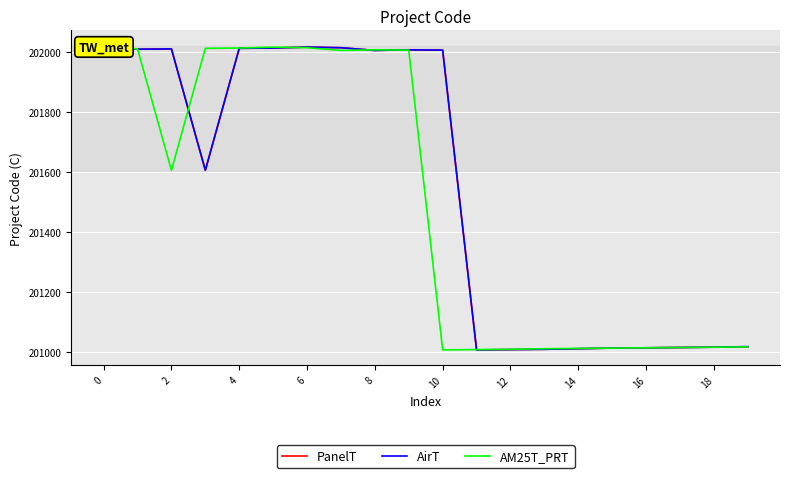

Reading left to right, list all the values displayed in this chart.

PanelT: 202016	202008	202009	201605	202011	202012	202015	202013	202004	202006	202005	201007	201008	201009	201011	201013	201014	201015	201016	201017
AirT: 202016	202008	202009	201605	202011	202012	202015	202013	202004	202006	202005	201007	201008	201009	201011	201013	201014	201015	201016	201018
AM25T_PRT: 202016	202009	201605	202011	202012	202015	202013	202004	202006	202005	201007	201008	201009	201011	201012	201013	201014	201015	201016	201017